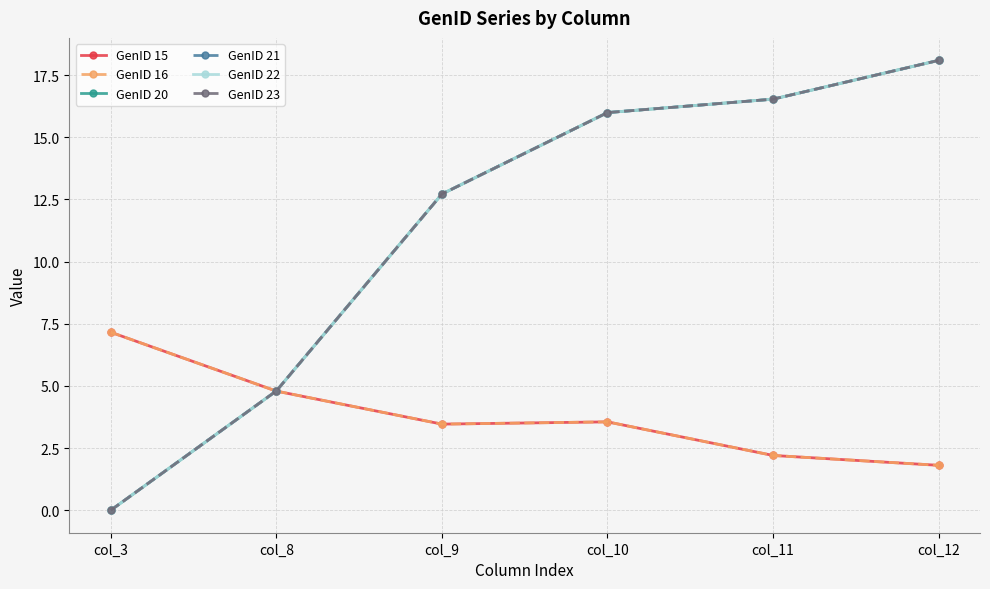

What is the difference between the maximum and minimum values in the GenID 16 series?

5.4